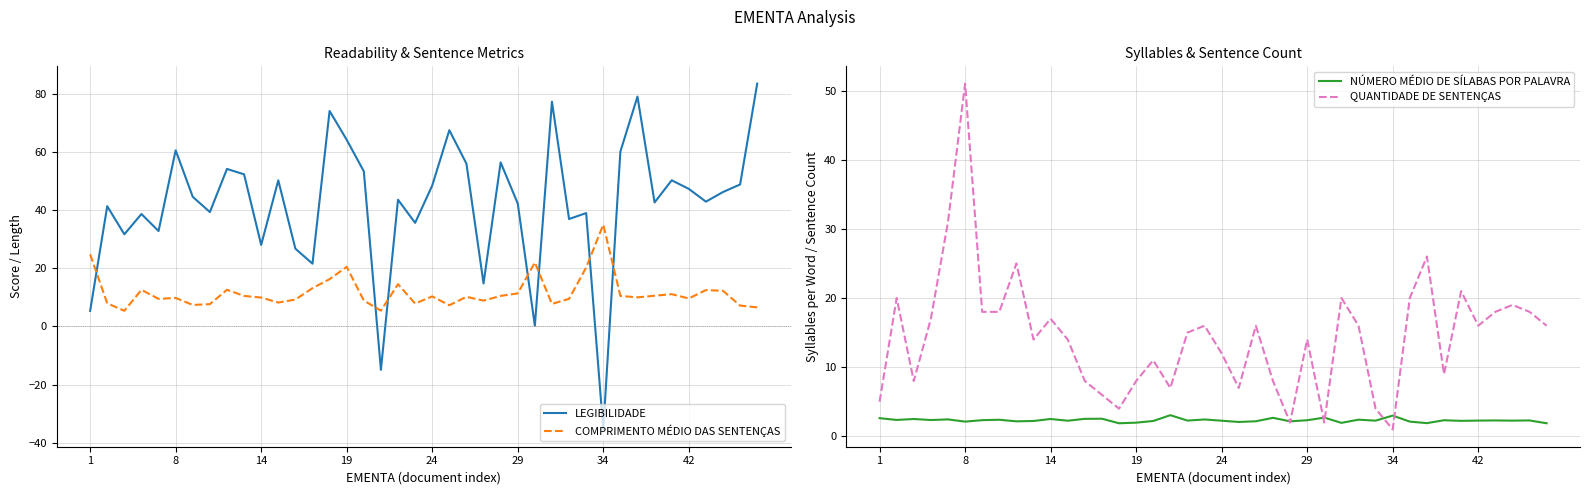

True or false: COMPRIMENTO MÉDIO DAS SENTENÇAS and LEGIBILIDADE intersect in this chart.

True